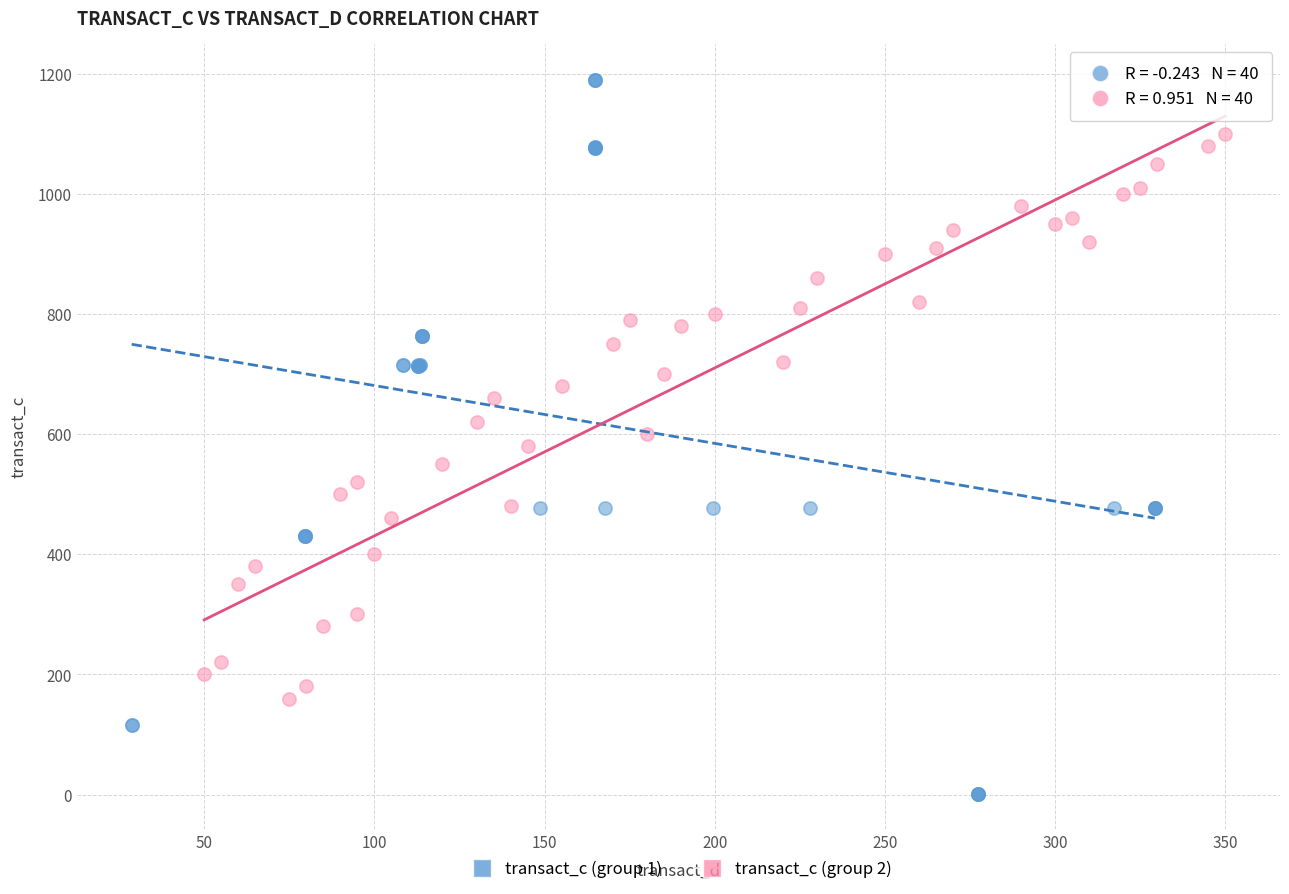

Which series reaches the minimum Y coordinate?

transact_c (group 1)